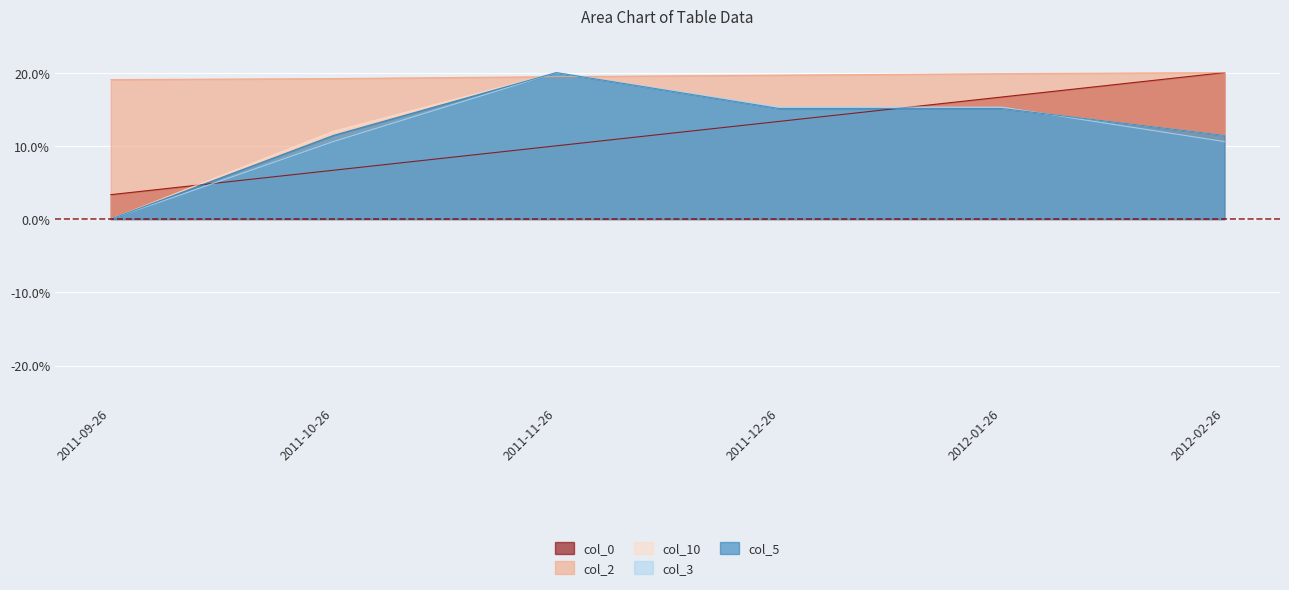

How many data points does each series have?

6